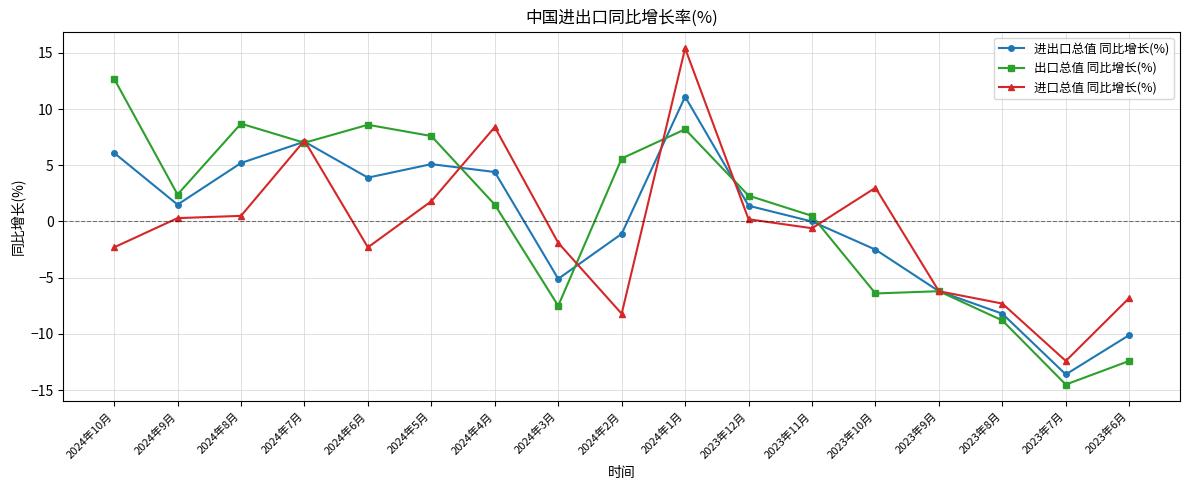

Which category has the highest value in the 出口总值 同比增长(%) series?

2024年10月